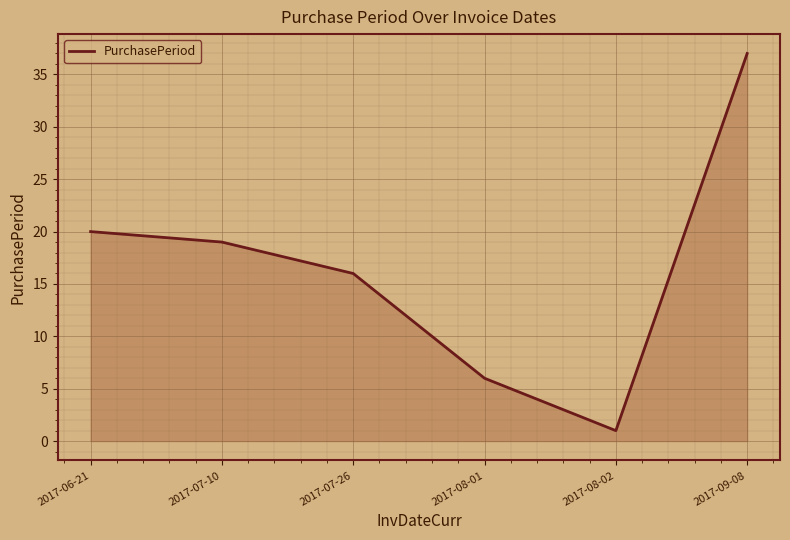

Count the number of categories in the chart.

6